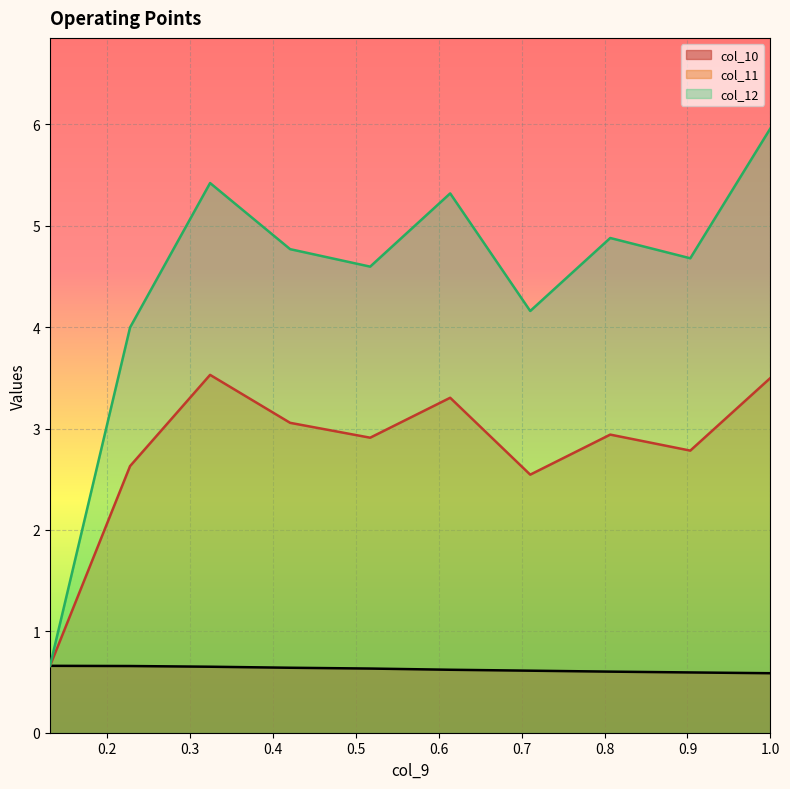

What is the maximum value for col_11?

3.5